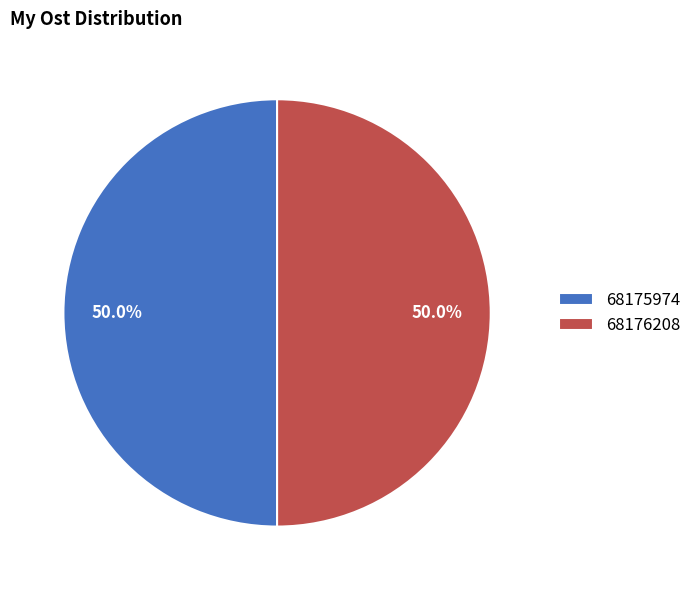

How much of the chart is everything except 68176208?

50.0%